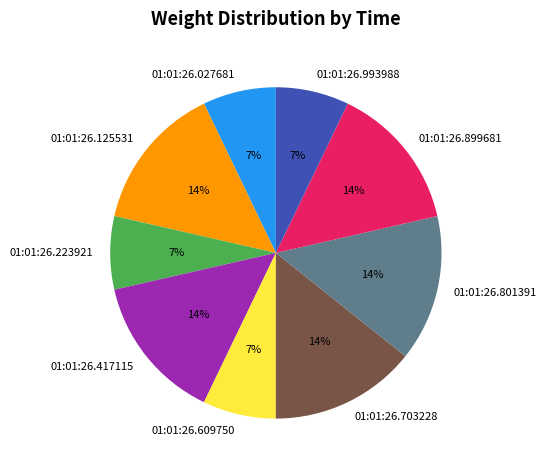

Does 01:01:26.027681 account for over 50% of the chart?

No